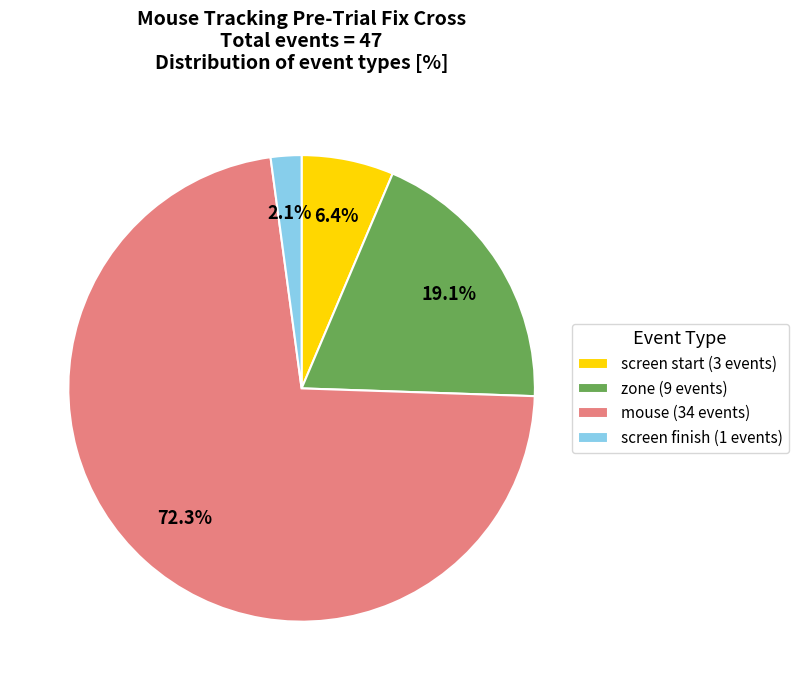

Does any single category account for the majority?

Yes